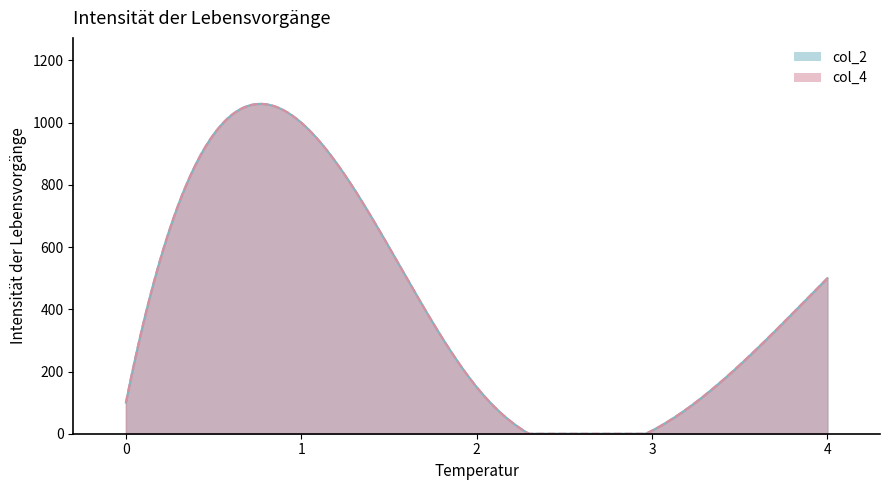

Which series has the largest total across all categories?

col_2